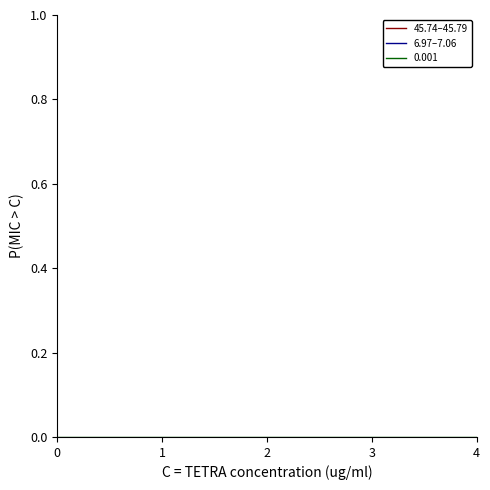

List the series in order of their peak value, highest first.

45.74–45.79, 6.97–7.06